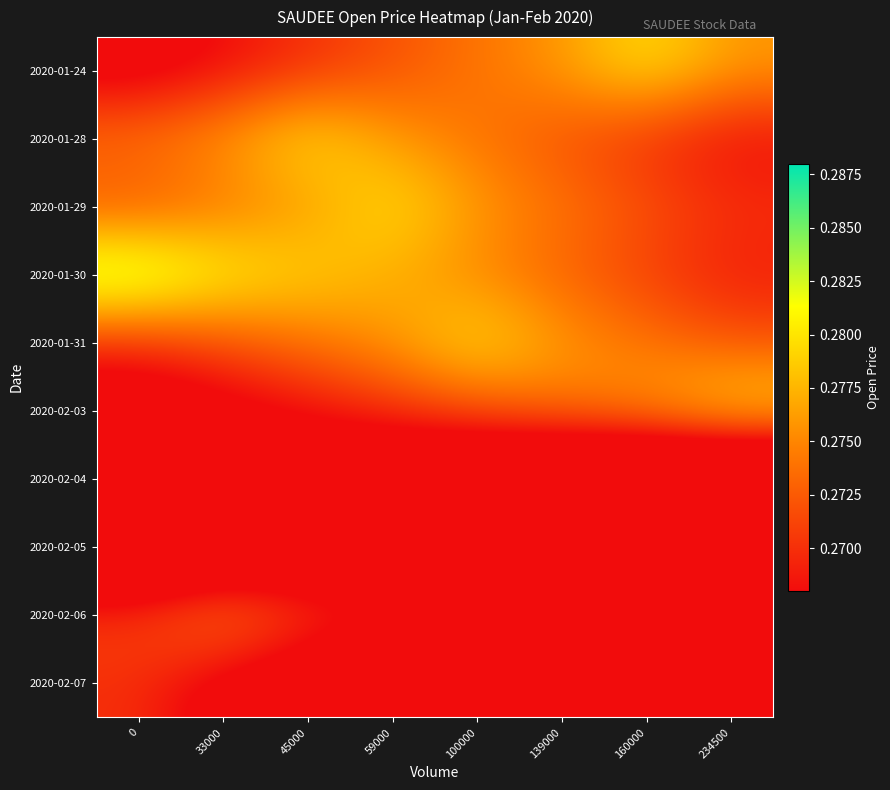

At how many categories does at least one series exceed 0?

8